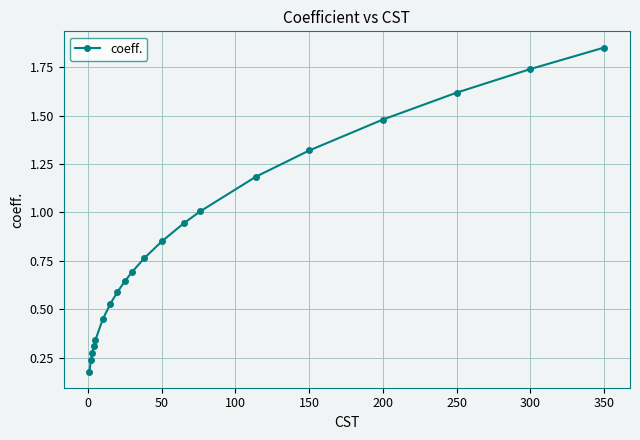

How many series are shown in this chart?

1